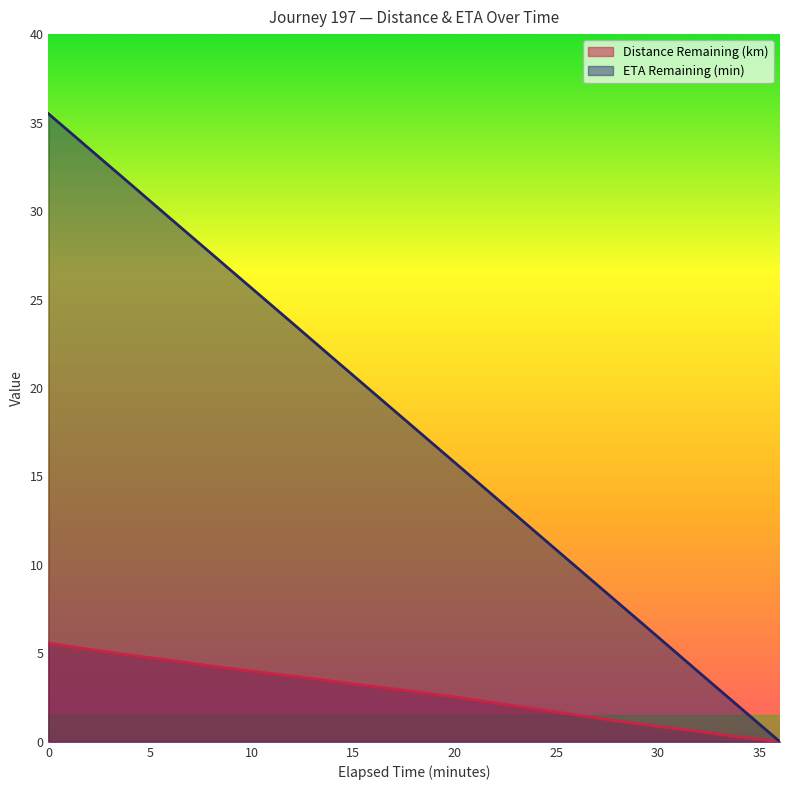

True or false: Distance Remaining (km) and ETA Remaining (min) cross at least once.

False